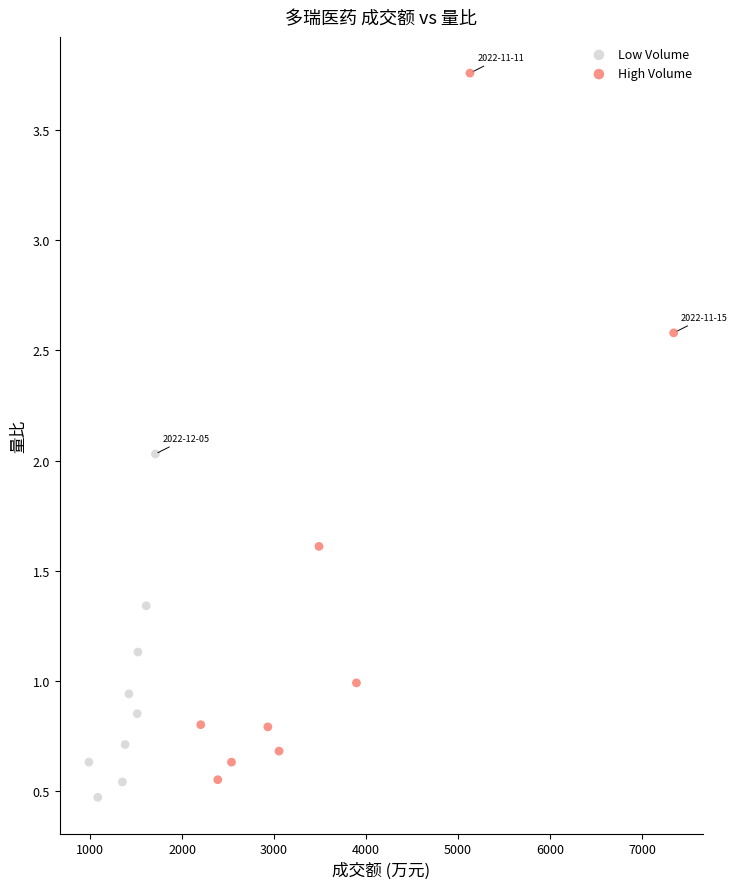

Which series has the widest spread of Y values?

High Volume